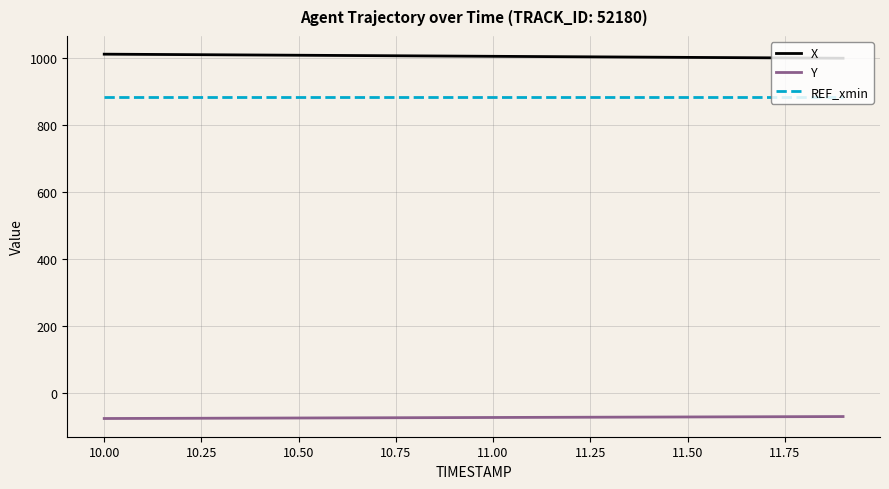

Which series has the largest total across all categories?

X